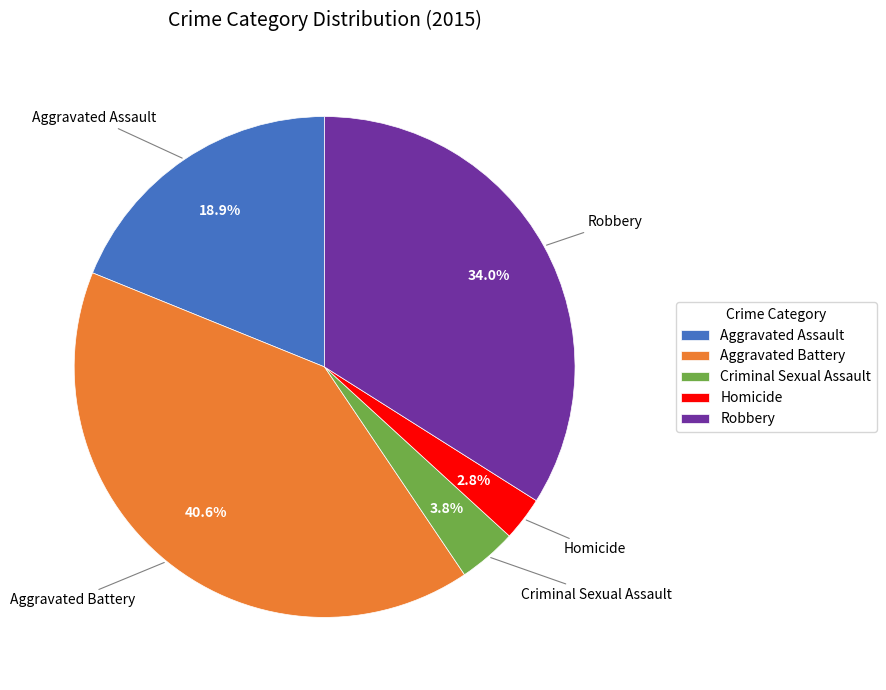

To the nearest percent, what is the average slice percentage?

20%